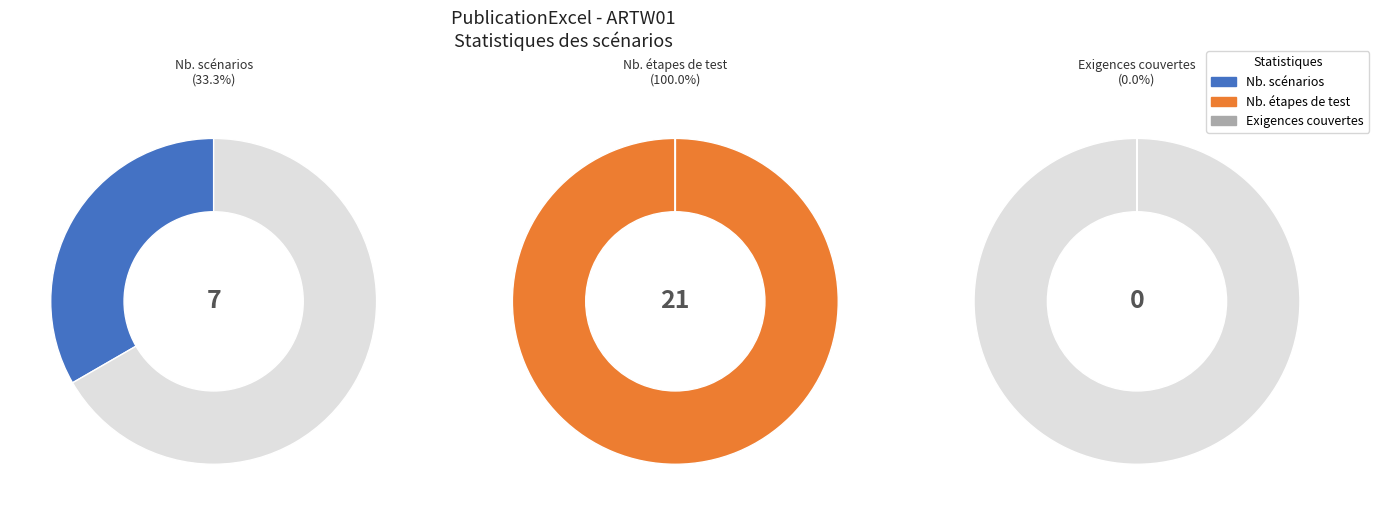

How many segments does this pie chart have?

3